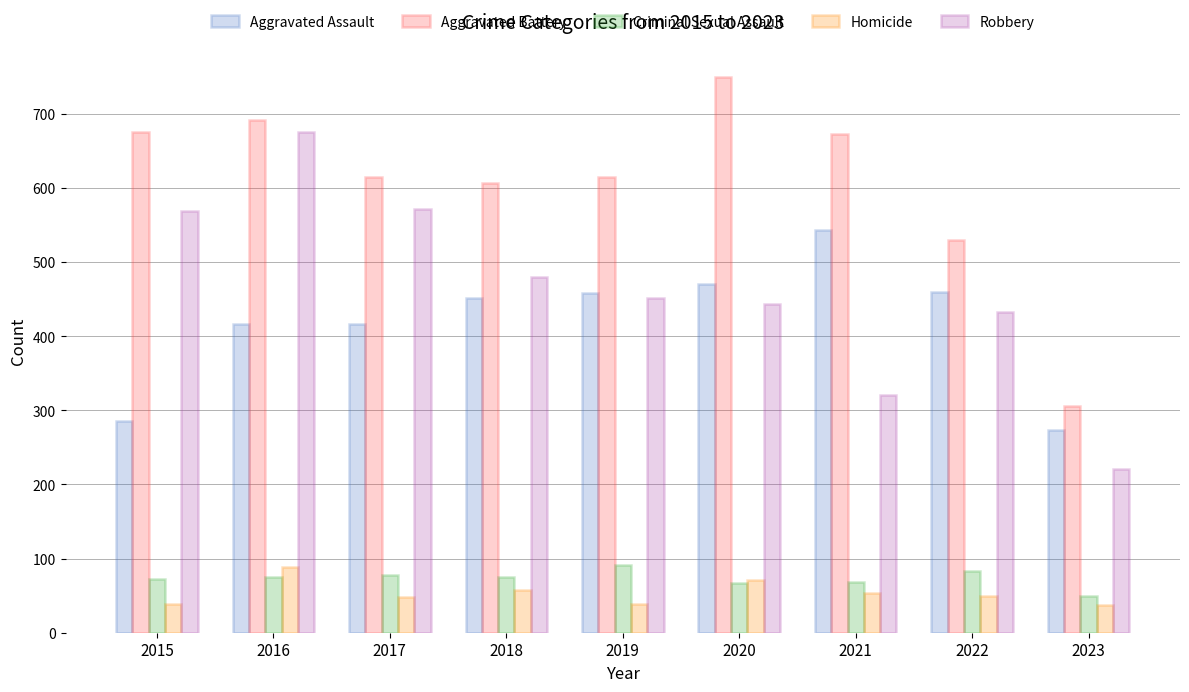

What is the value of the Aggravated Assault bar at the 8th from the left?

459